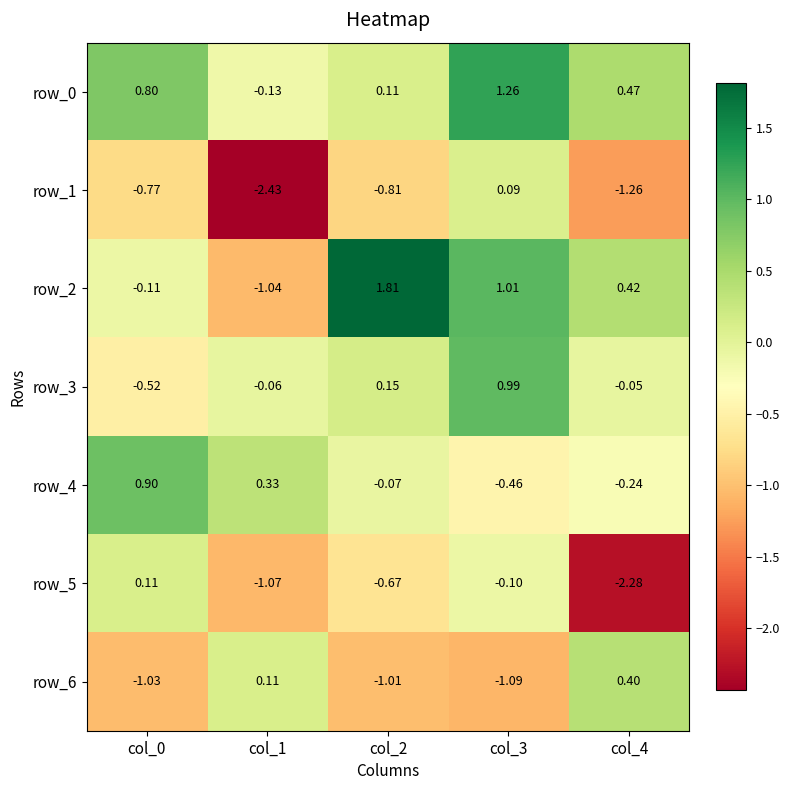

What is the difference between the maximum and second lowest values in the row_6 series?

1.4